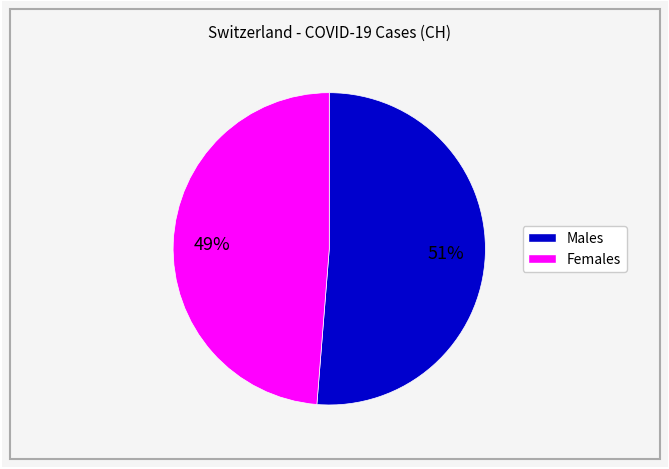

To the nearest percent, what is the average slice percentage?

50%